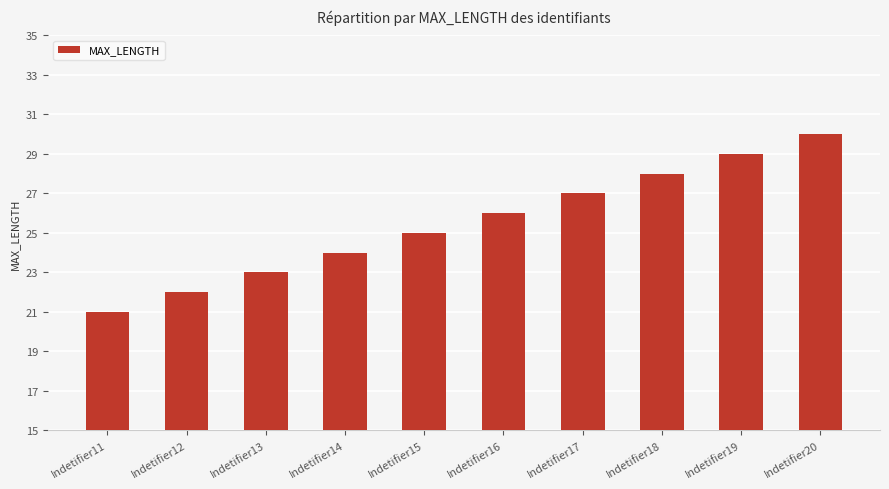

How many series are shown in this chart?

1